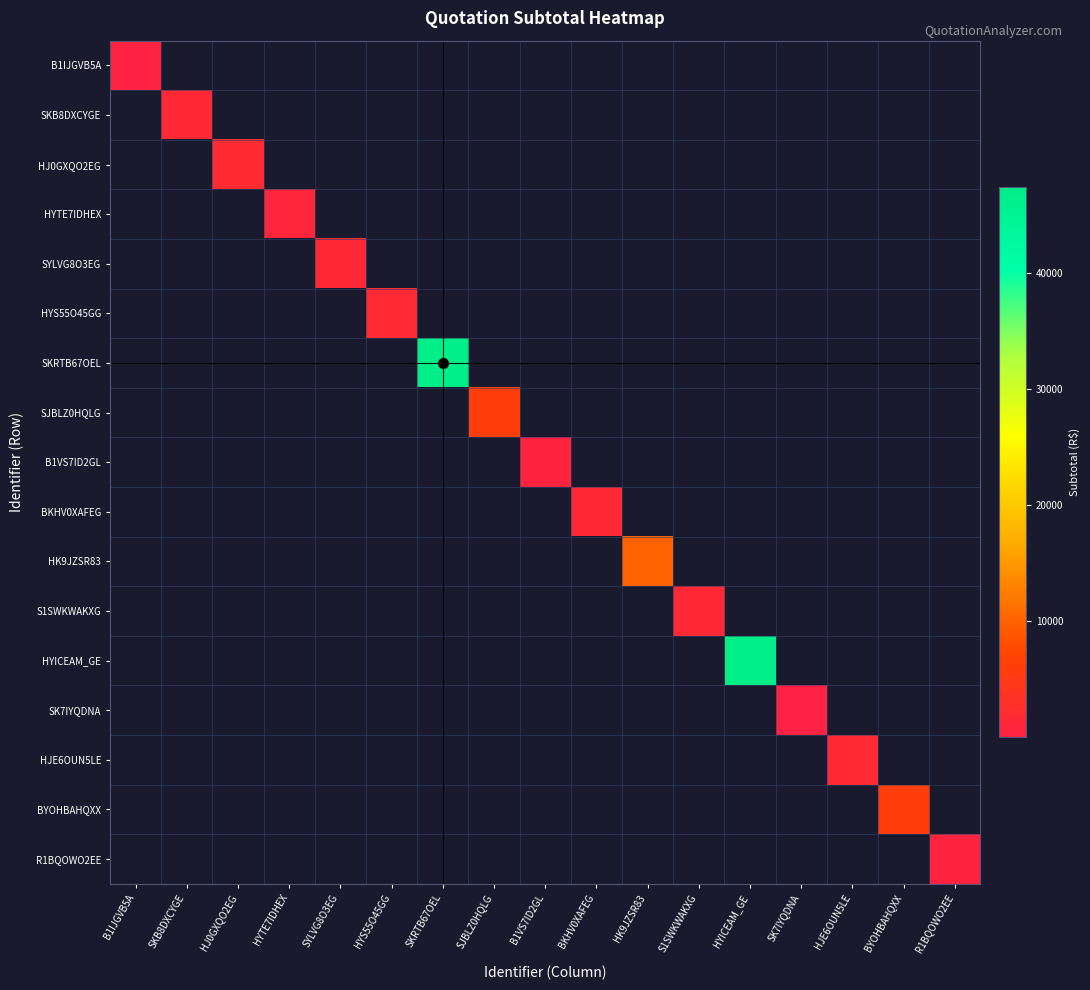

At how many categories does at least one series exceed 8972?

3